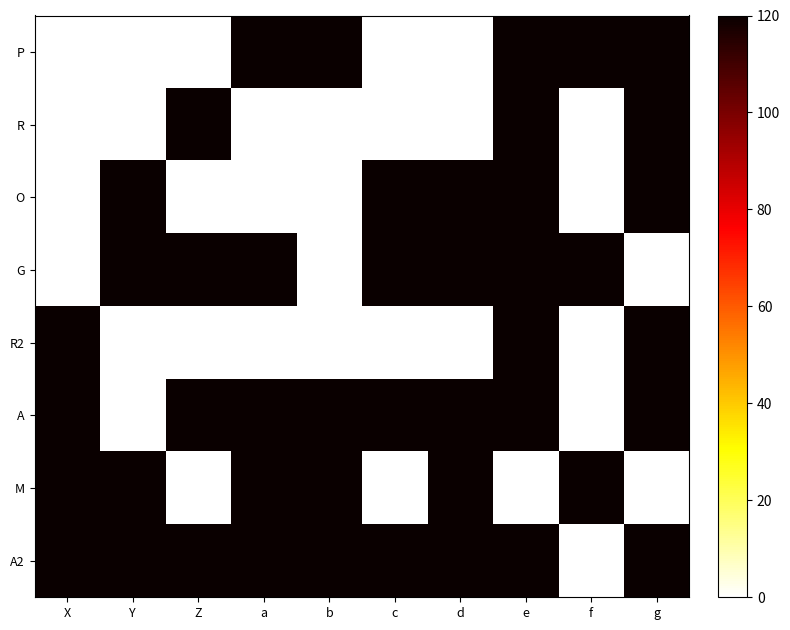

Rank the series by their maximum value, from lowest to highest.

P, R, O, G, R2, A, M, A2